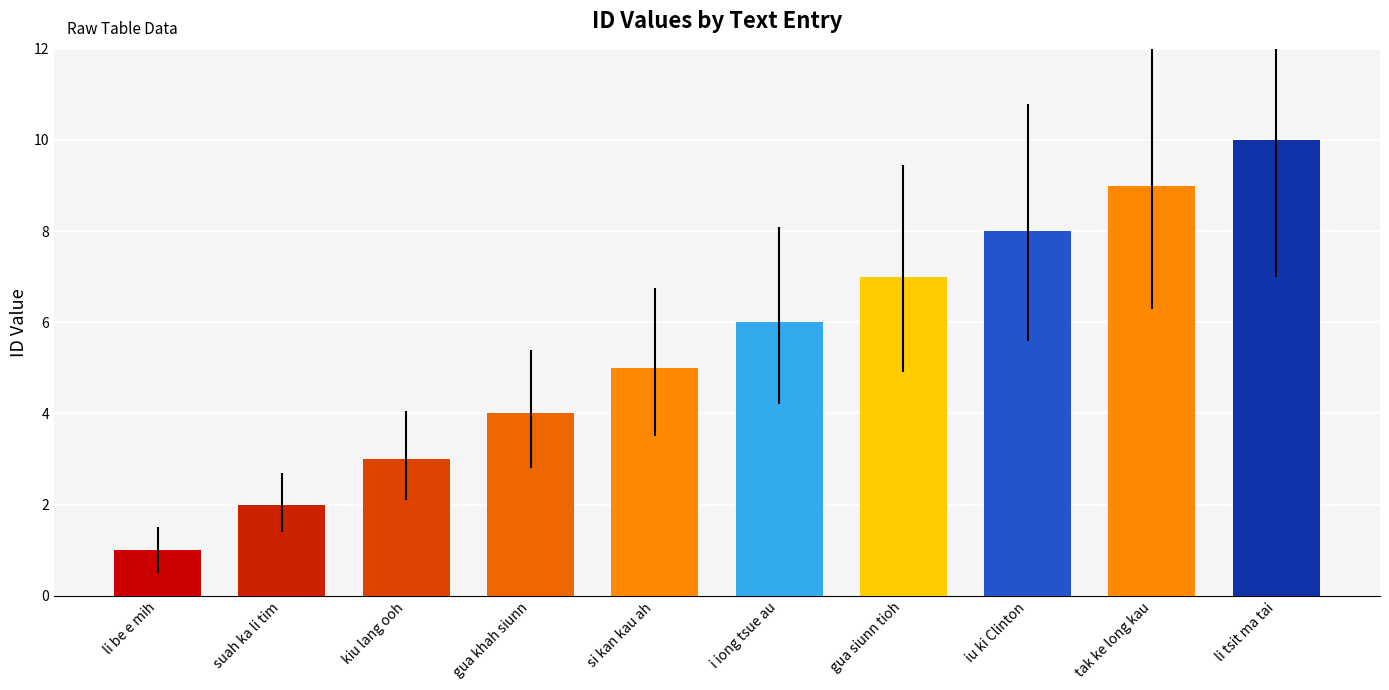

What is the difference between the values at kiu lang ooh and tak ke long kau?

6